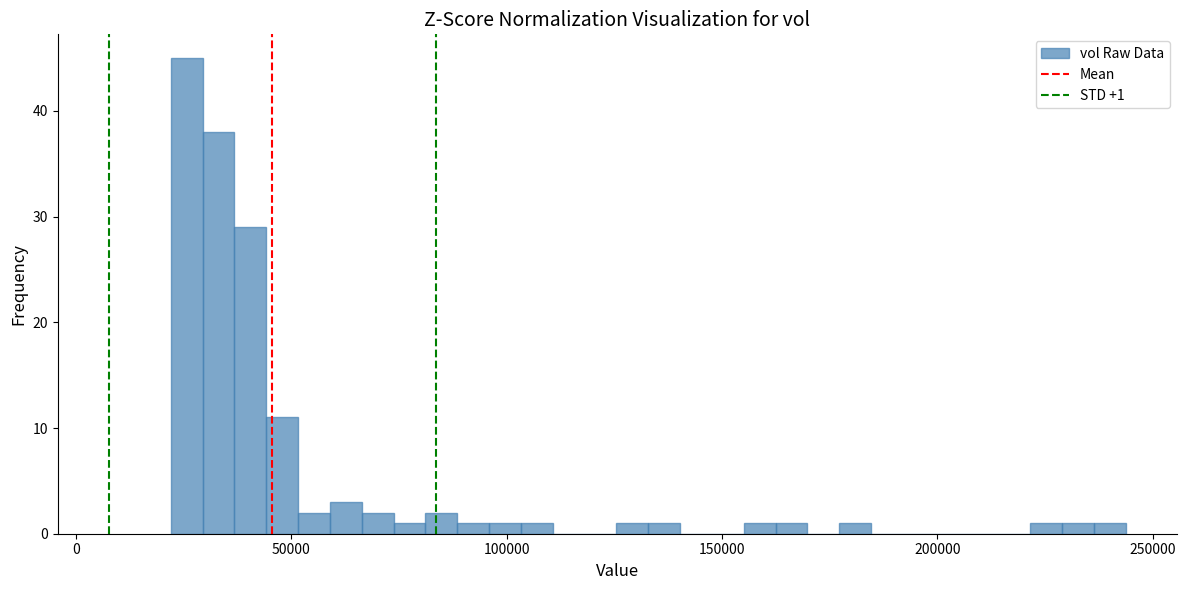

Around what value on the x-axis is the tallest bar? Give the approximate position of its centre, as read against the axis.

25000